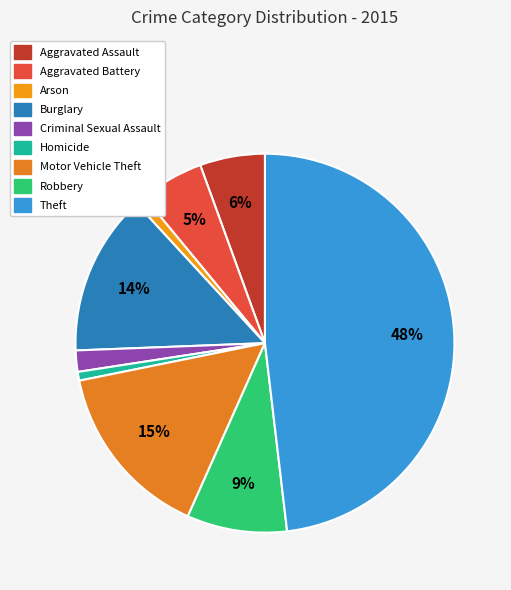

Which category has the biggest portion of the pie?

Theft